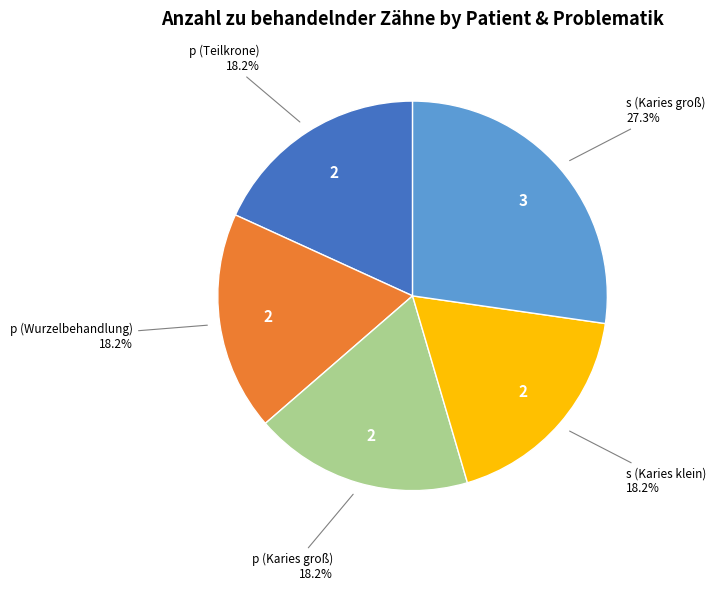

Count the number of slices in the pie.

5